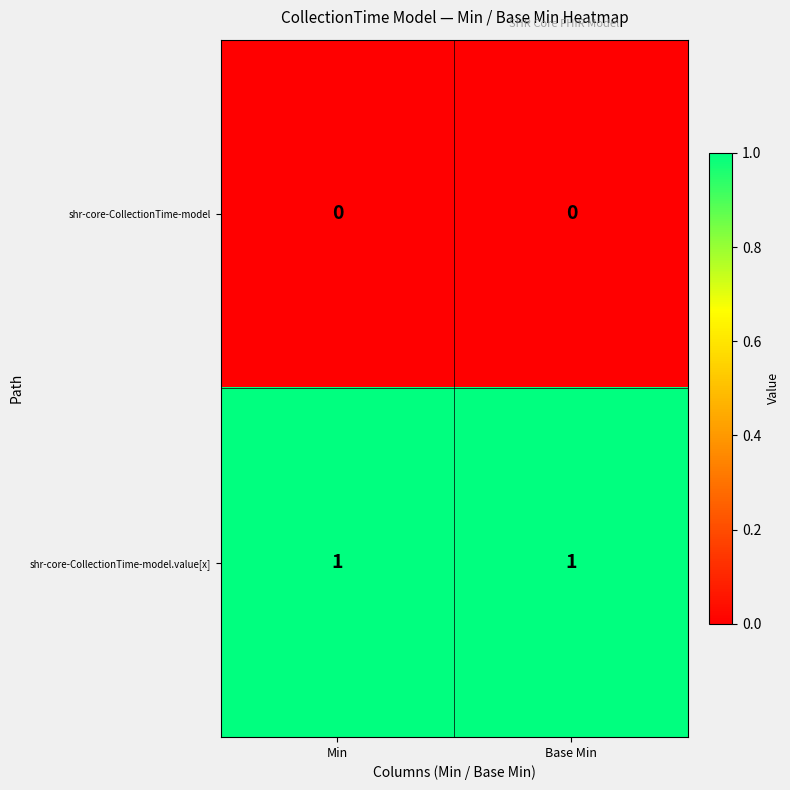

Rank the series by their maximum value, from lowest to highest.

shr-core-CollectionTime-model, shr-core-CollectionTime-model.value[x]